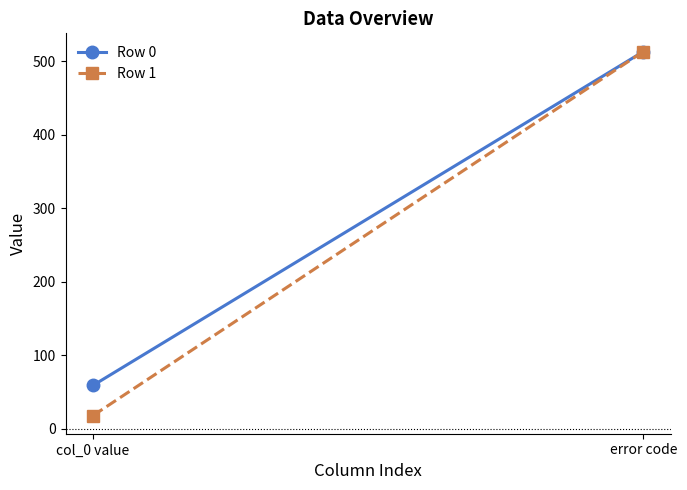

Which has a higher value, col_0 value or error code?

error code